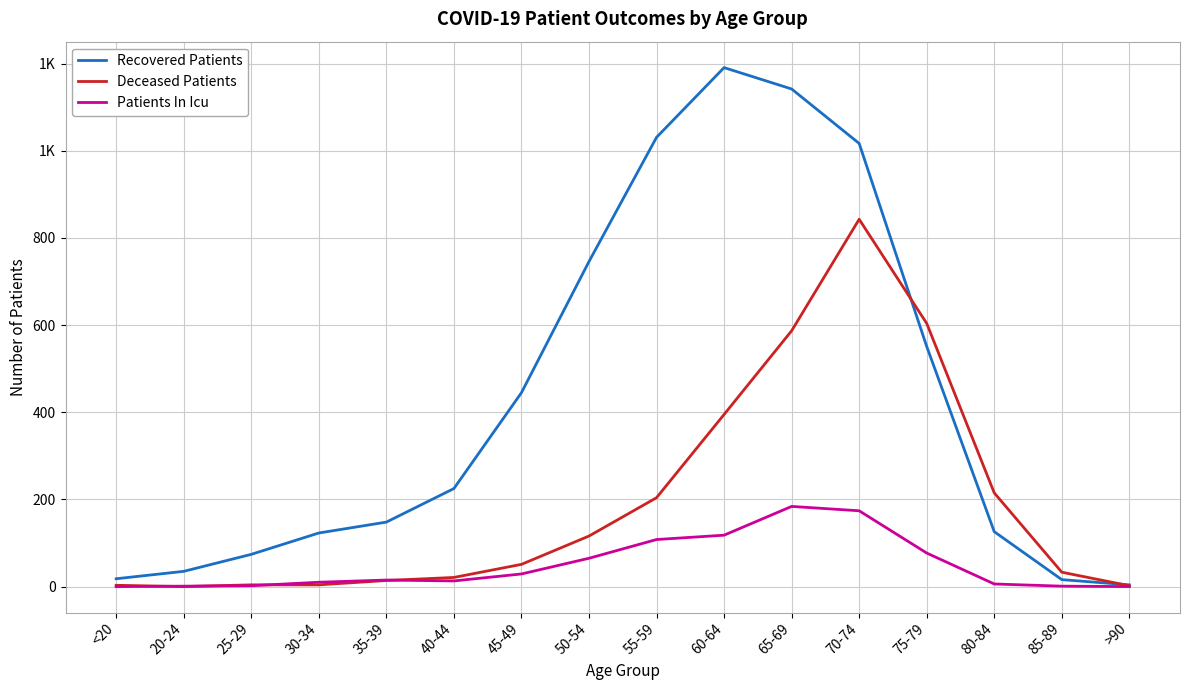

Reading left to right, transcribe all the data shown in this chart.

Recovered Patients: <20=18	20-24=35	25-29=74	30-34=123	35-39=148	40-44=225	45-49=445	50-54=746	55-59=1031	60-64=1191	65-69=1142	70-74=1017	75-79=551	80-84=126	85-89=16	>90=4
Deceased Patients: <20=3	20-24=0	25-29=4	30-34=4	35-39=14	40-44=21	45-49=51	50-54=116	55-59=204	60-64=395	65-69=587	70-74=843	75-79=604	80-84=215	85-89=33	>90=2
Patients In Icu: <20=0	20-24=1	25-29=2	30-34=10	35-39=15	40-44=13	45-49=29	50-54=65	55-59=108	60-64=118	65-69=184	70-74=174	75-79=77	80-84=6	85-89=1	>90=0